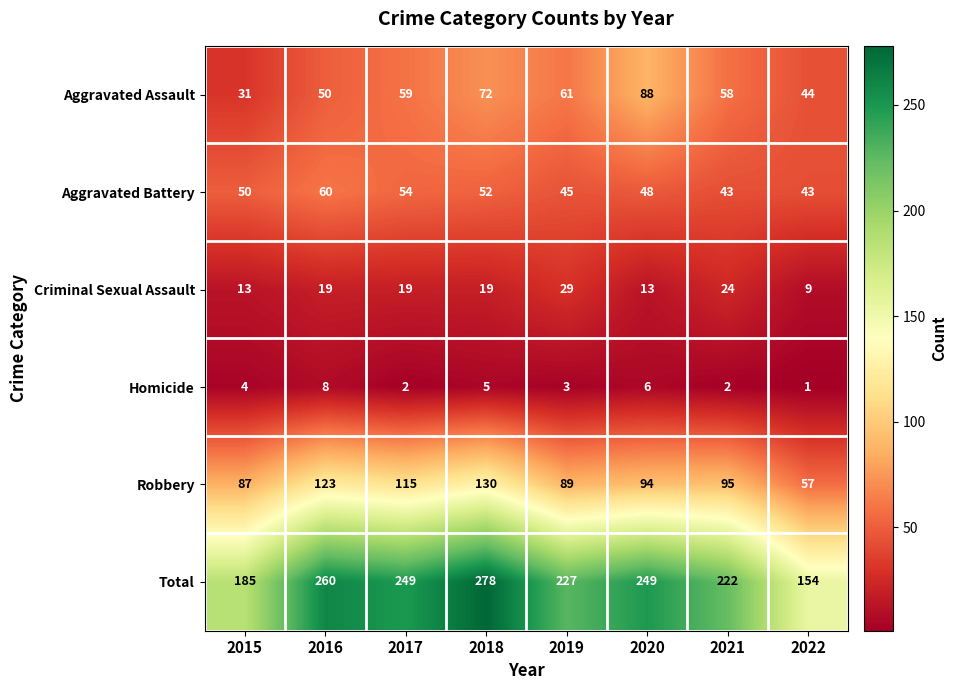

Where does the Robbery series first go above 95?

2016